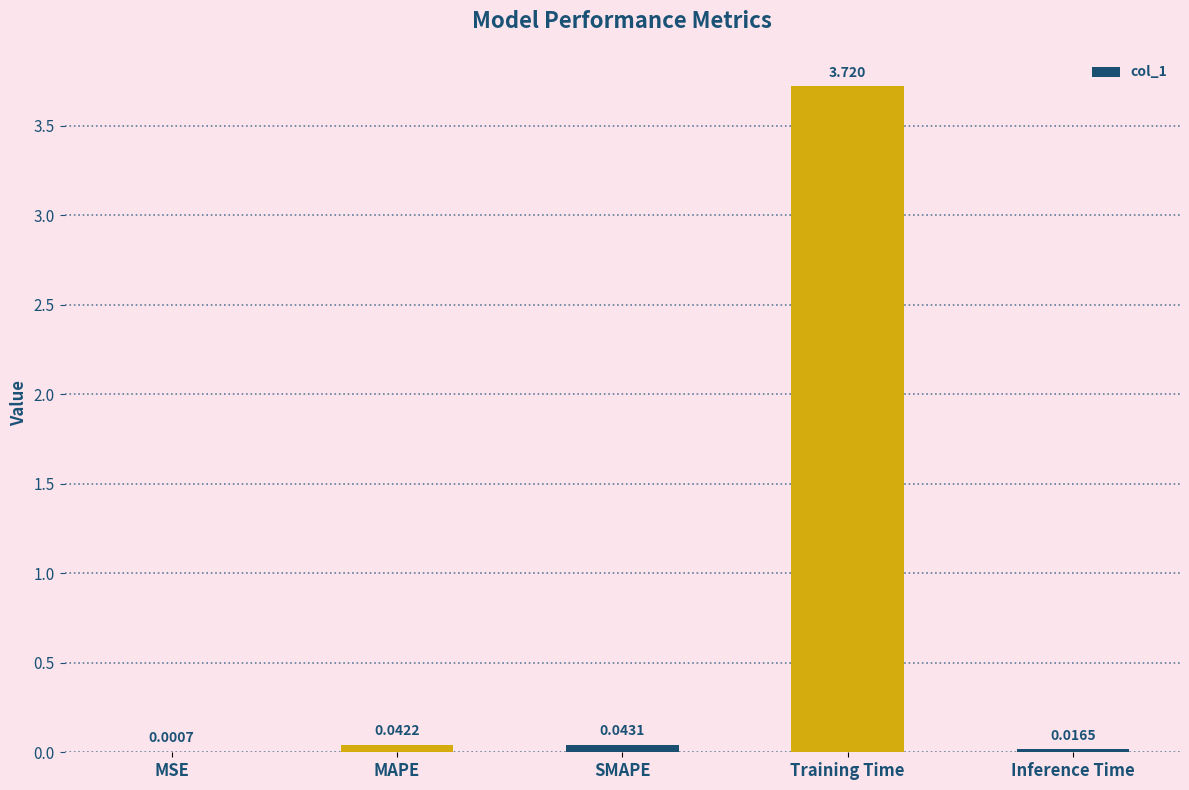

Between SMAPE and Inference Time, which is larger?

SMAPE